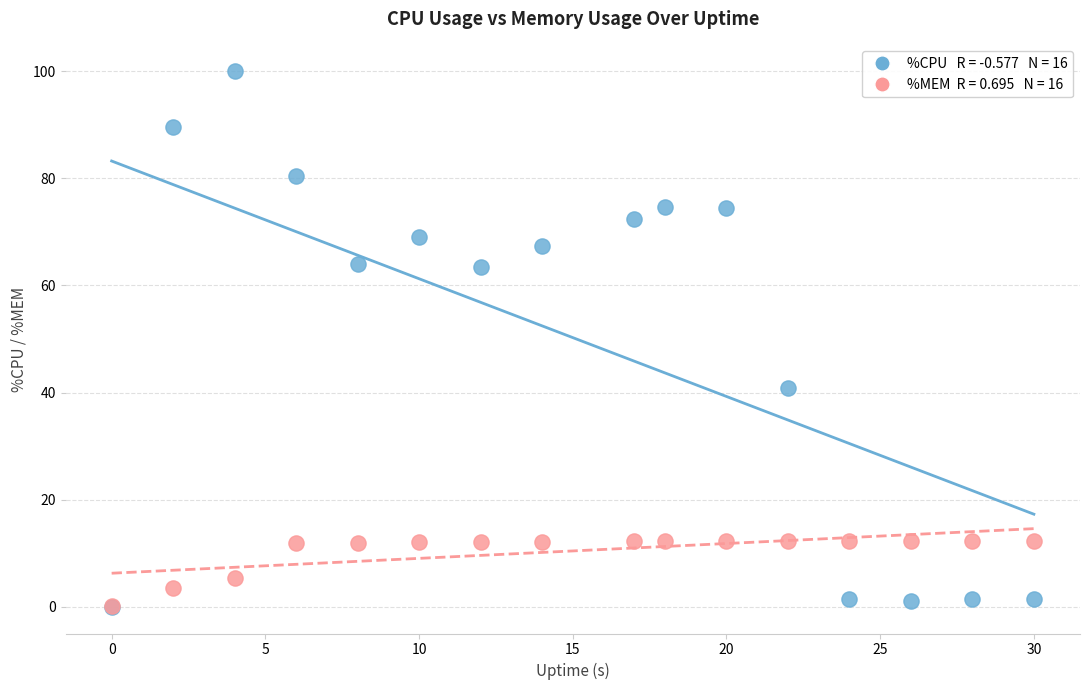

Across all series, what Y value is closest to 50?

40.9